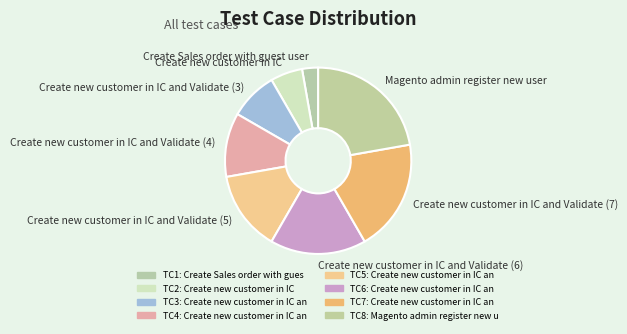

Count the number of slices in the pie.

8